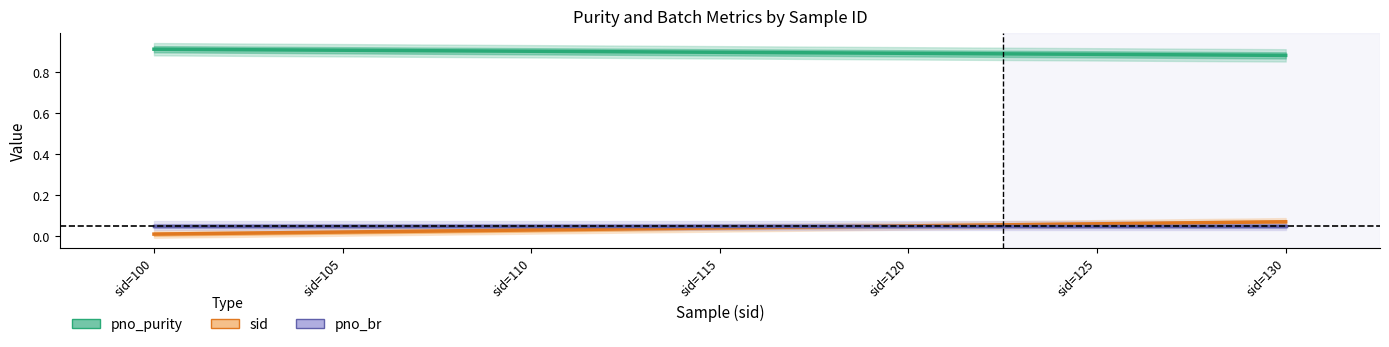

True or false: pno_purity has a value of 1.5 at sid=115.

False